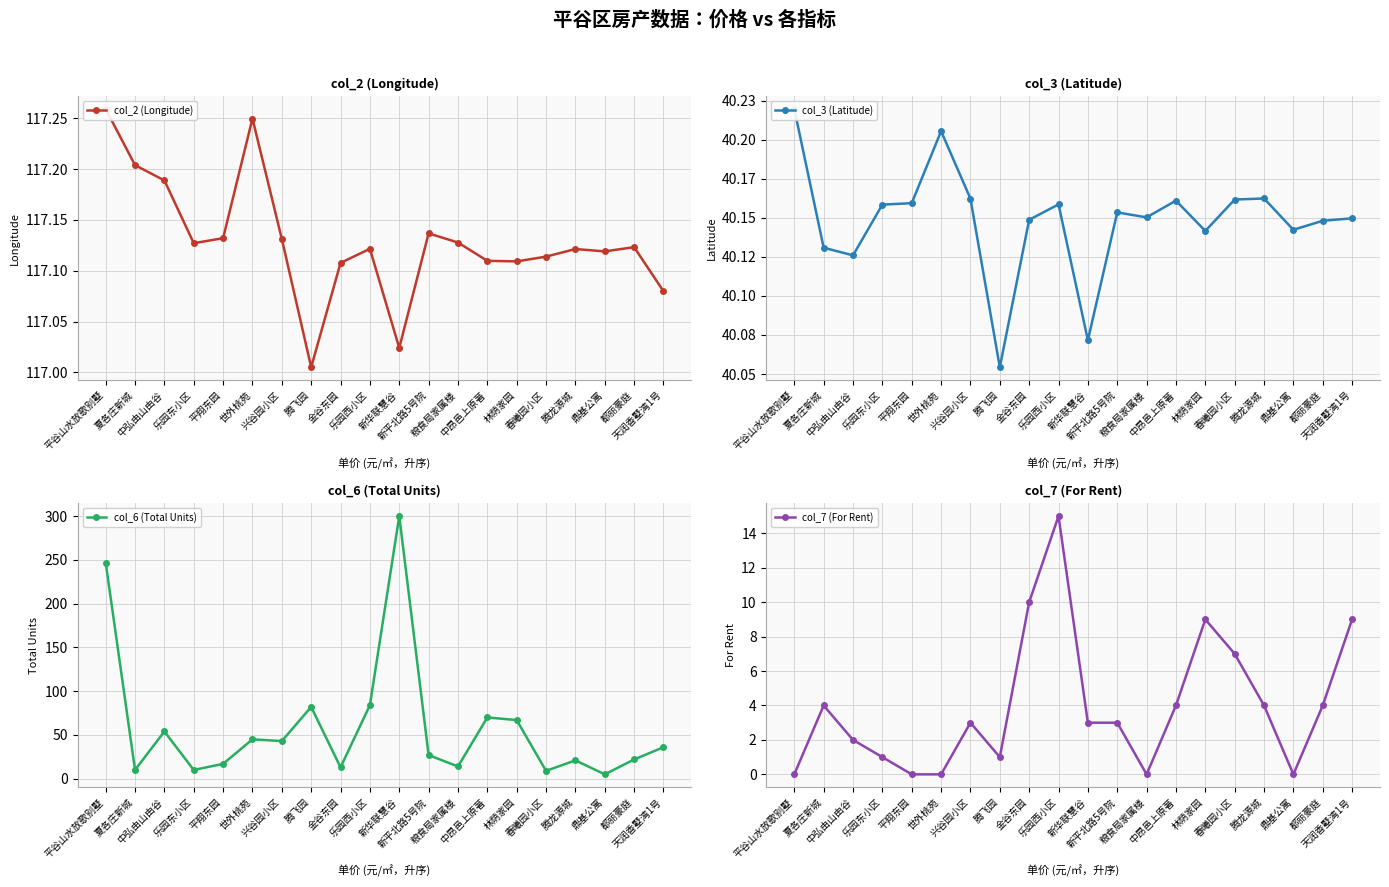

What are all the series names shown in the legend?

col_2 (Longitude), col_3 (Latitude), col_6 (Total Units), col_7 (For Rent)